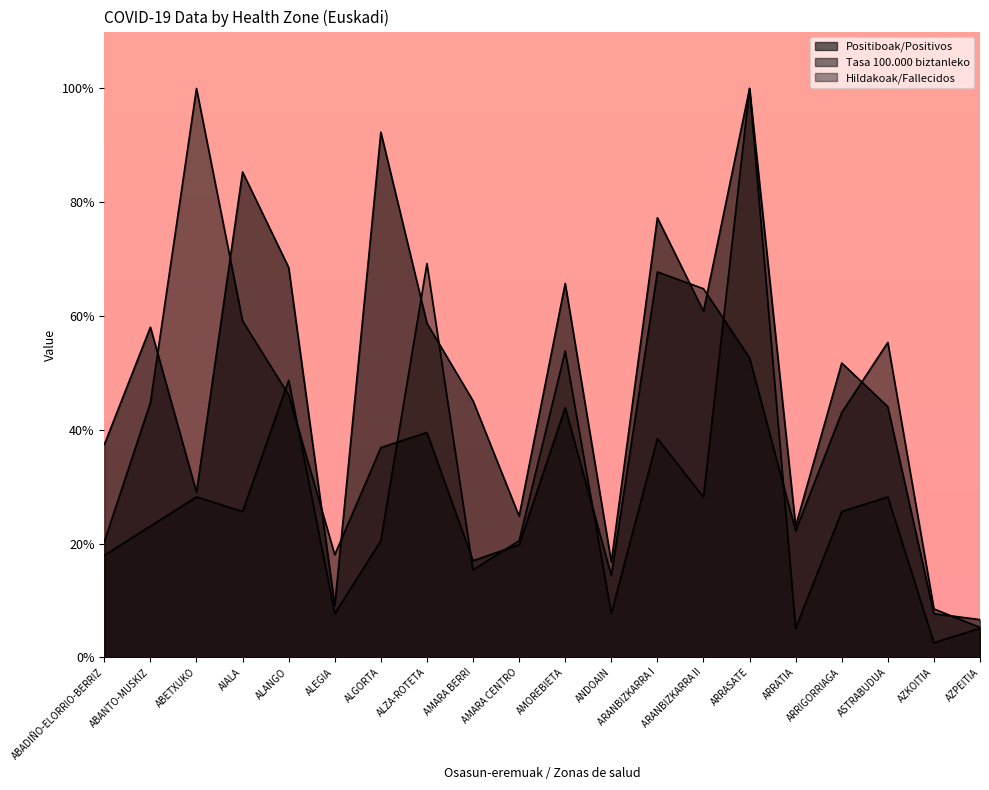

What is the maximum value for Positiboak/Positivos?

100.0